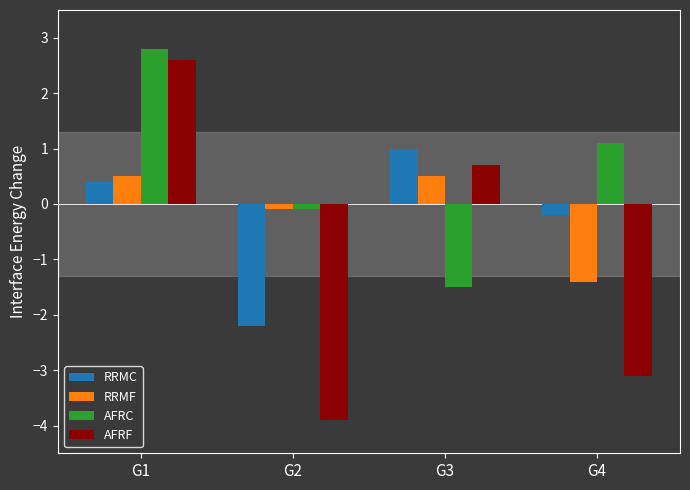

Is it true that RRMC equals 0.7 at G3?

False